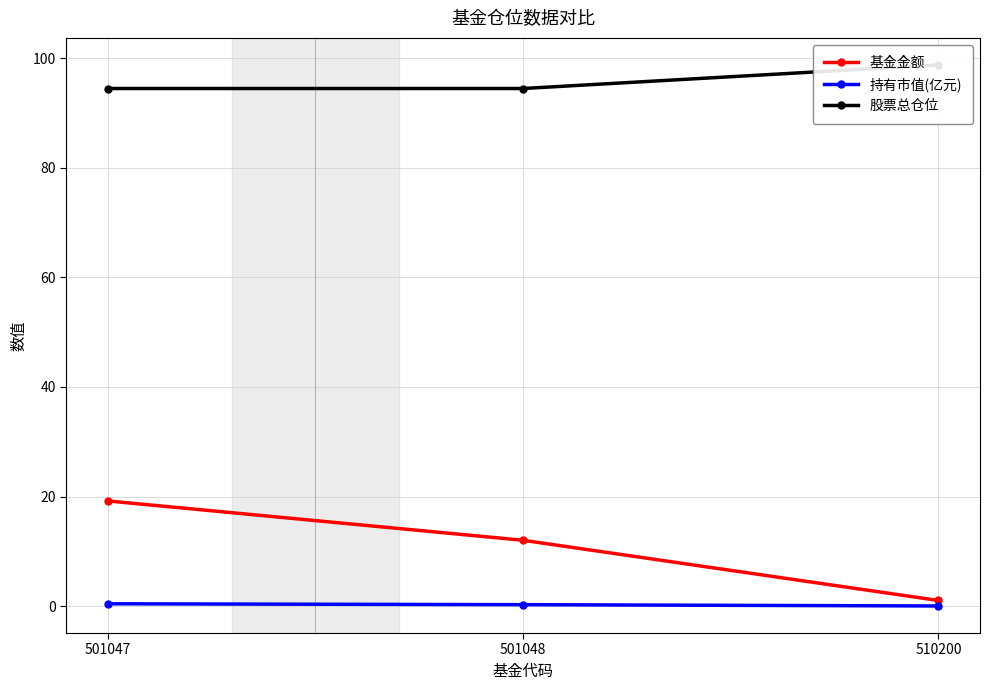

How many lines are shown in the chart?

3